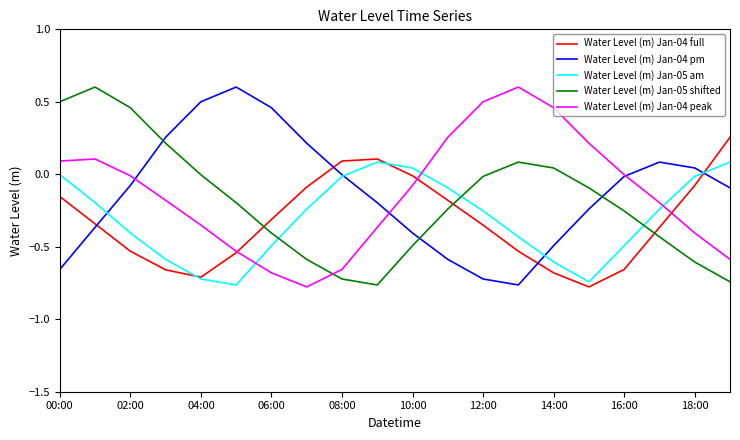

After their last crossing, which series has the higher values: Water Level (m) Jan-05 shifted or Water Level (m) Jan-04 peak?

Water Level (m) Jan-04 peak